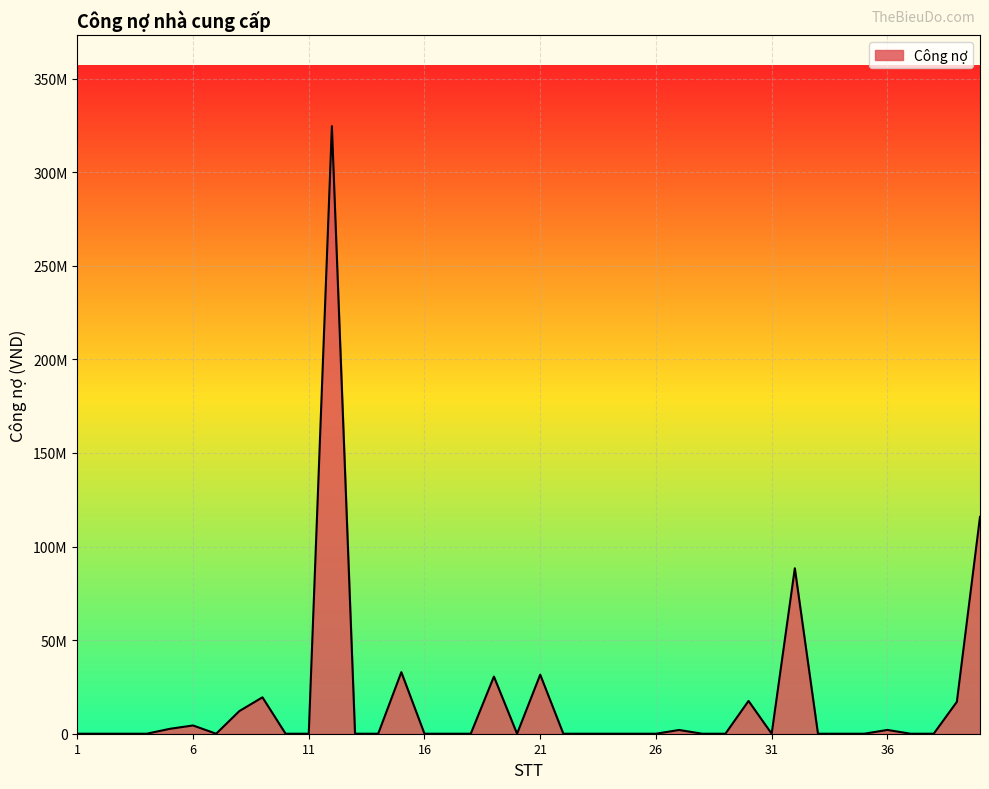

Rank the categories by value from lowest to highest.

1, 2, 3, 4, 7, 10, 11, 13, 14, 16, 17, 18, 20, 22, 23, 24, 25, 26, 28, 29, 31, 33, 34, 35, 37, 38, 27, 36, 5, 6, 8, 39, 30, 9, 19, 21, 15, 32, 40, 12